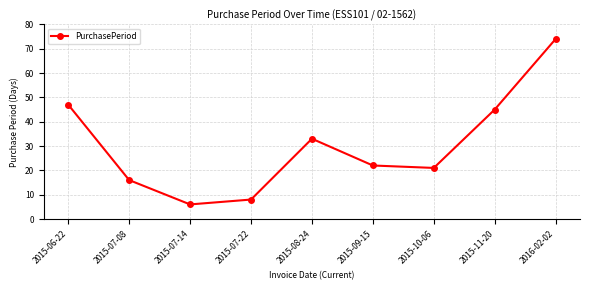

What is the label of the 3rd point from the left?

2015-07-14